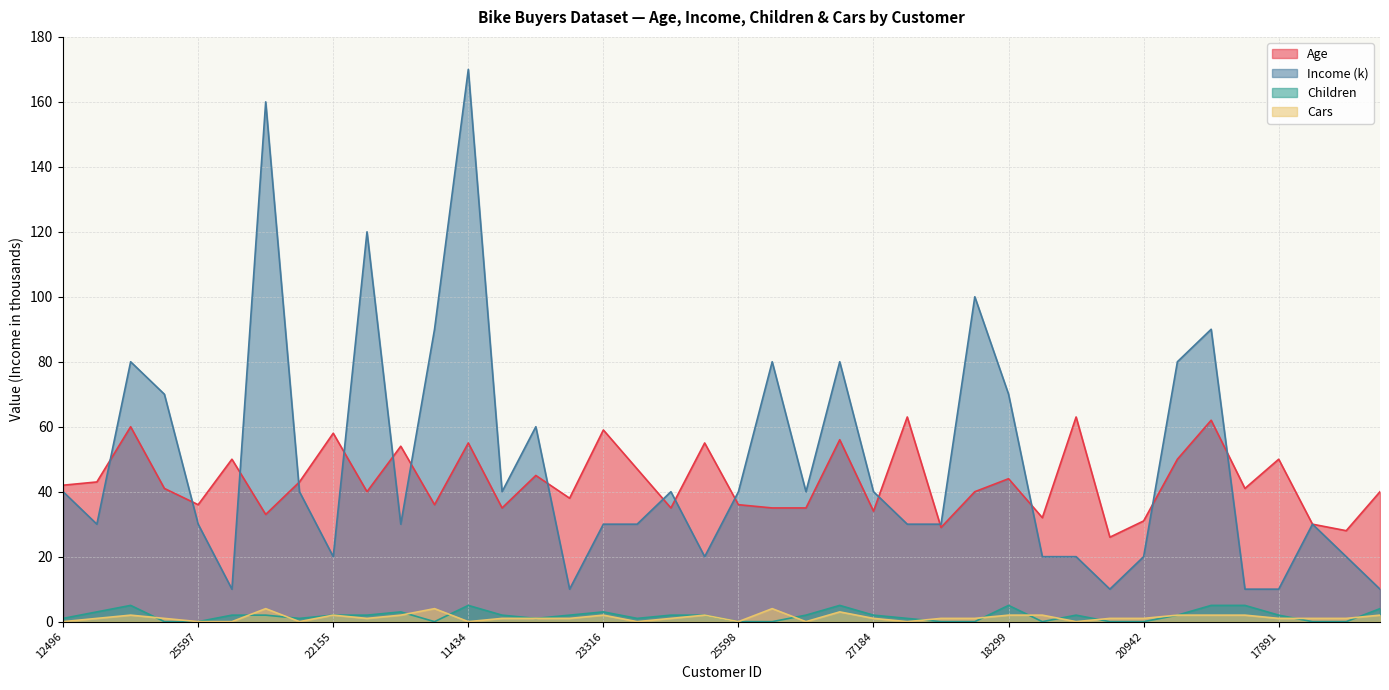

What is the label of the 5th point from the left?

25597